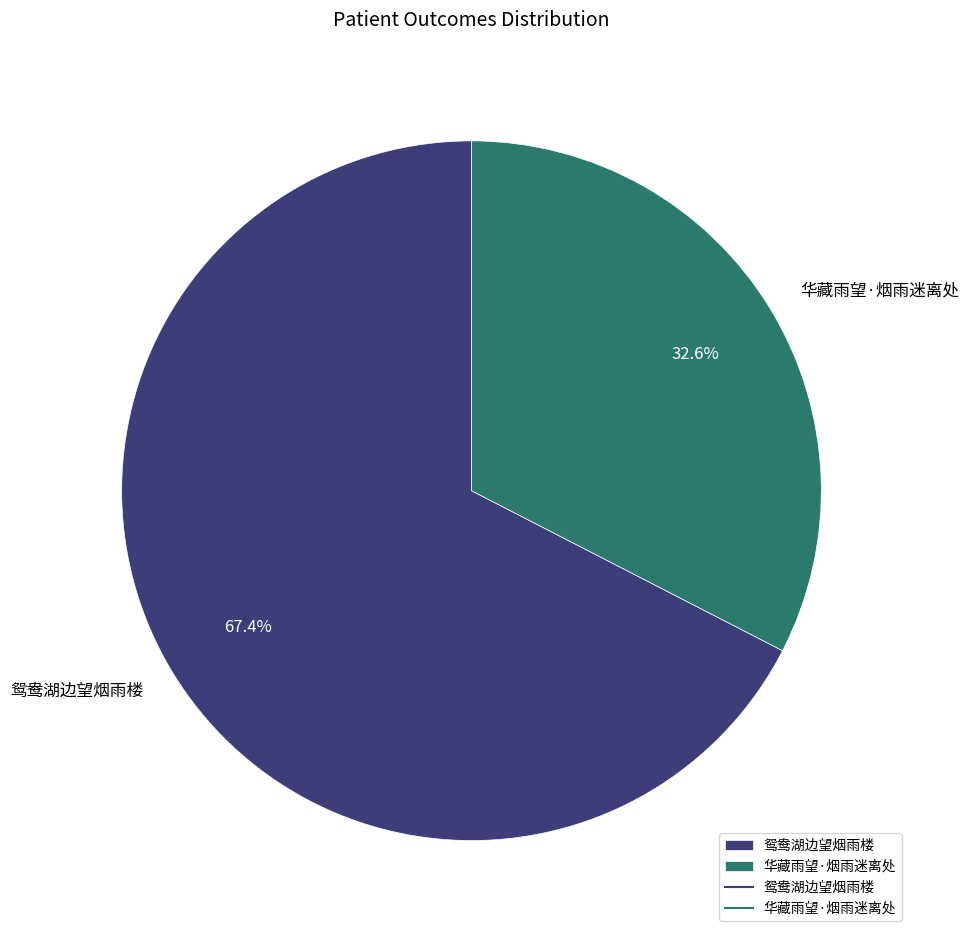

What is the majority slice?

鸳鸯湖边望烟雨楼